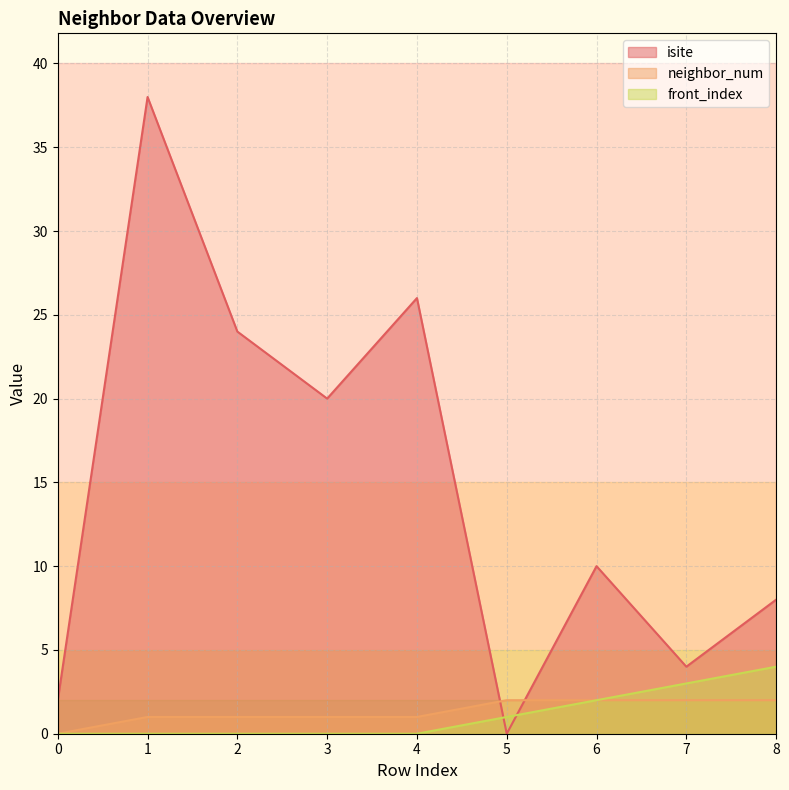

What is the maximum value for isite?

38